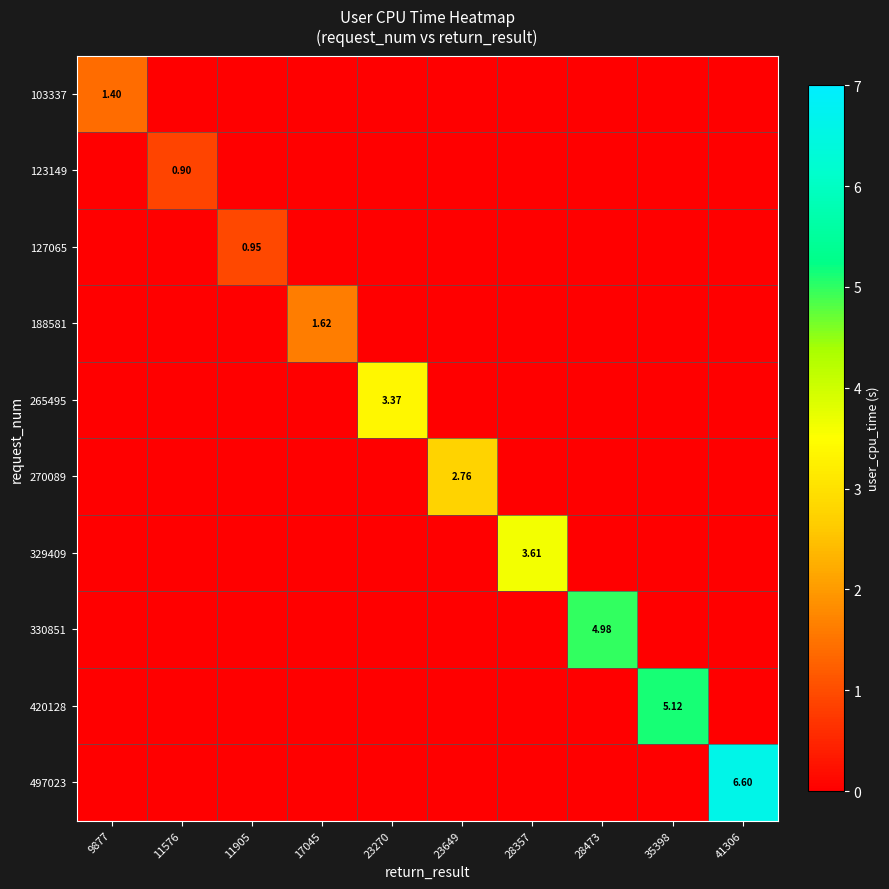

What is the difference between the maximum and minimum values in the 265495 series?

3.4